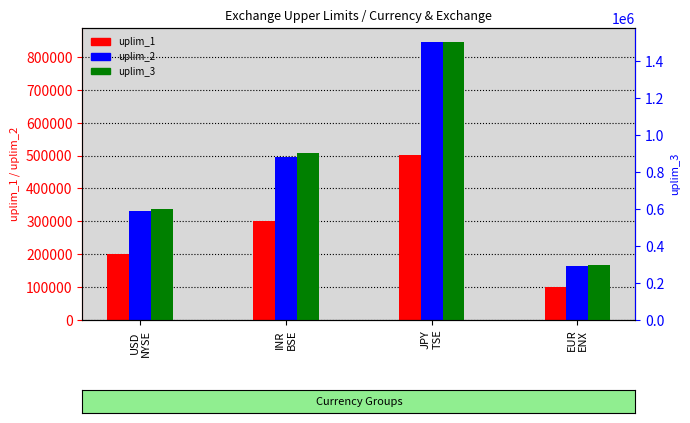

Reading left to right, list all the values displayed in this chart.

uplim_1: USD
NYSE=200000	INR
BSE=300000	JPY
TSE=501000	EUR
ENX=99000
uplim_2: USD
NYSE=330000	INR
BSE=495000	JPY
TSE=846650	EUR
ENX=163350
uplim_3: USD
NYSE=600000	INR
BSE=900000	JPY
TSE=1503000	EUR
ENX=297000